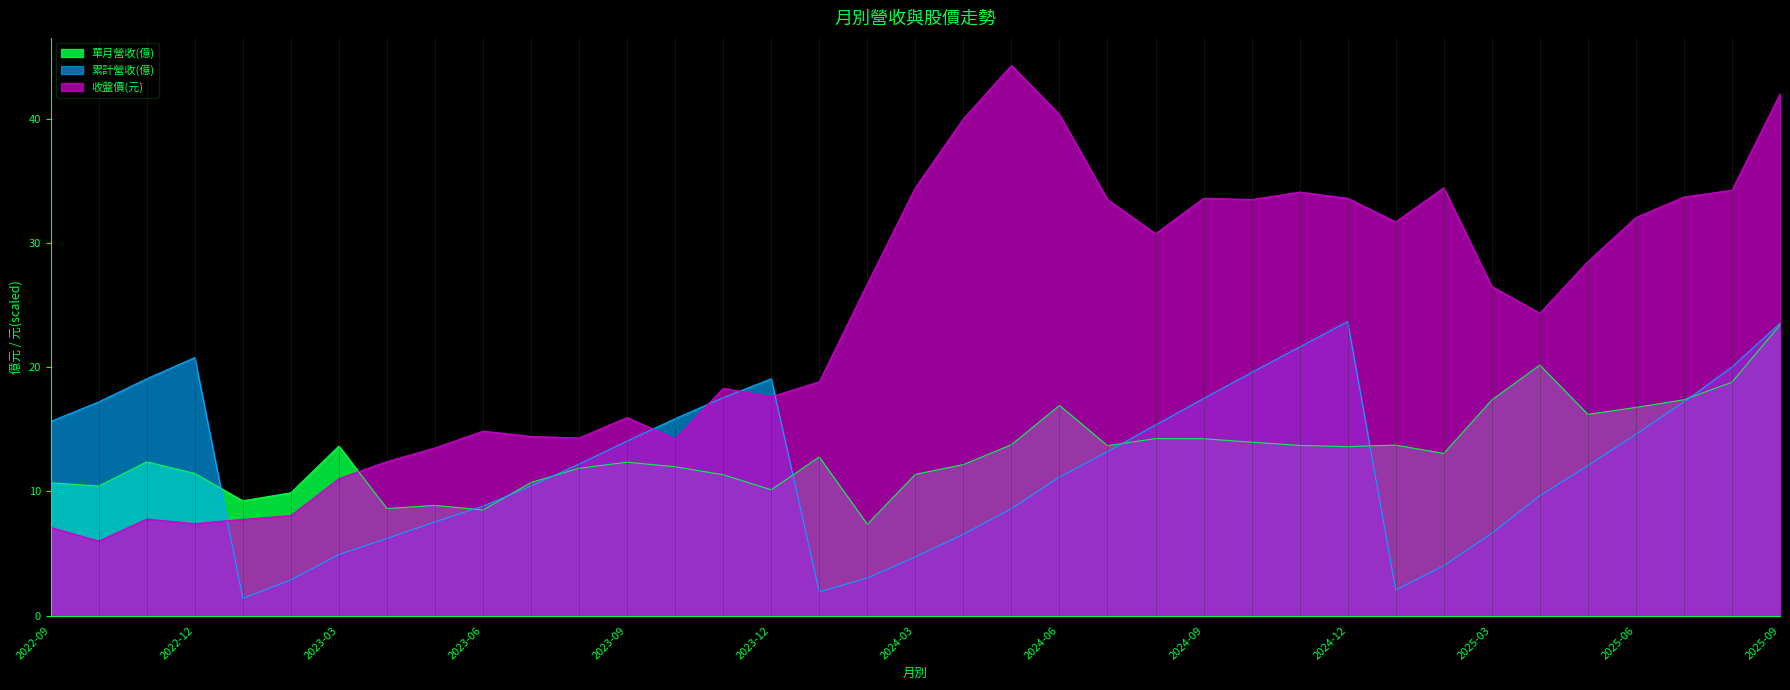

Which category has the lowest value in the 累計營收(億) series?

2023-01